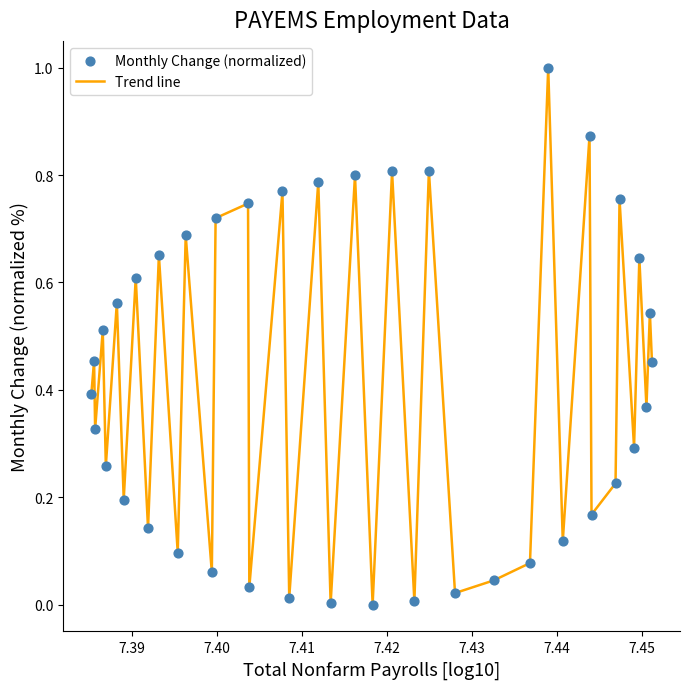

What is the greatest value displayed?

1.0